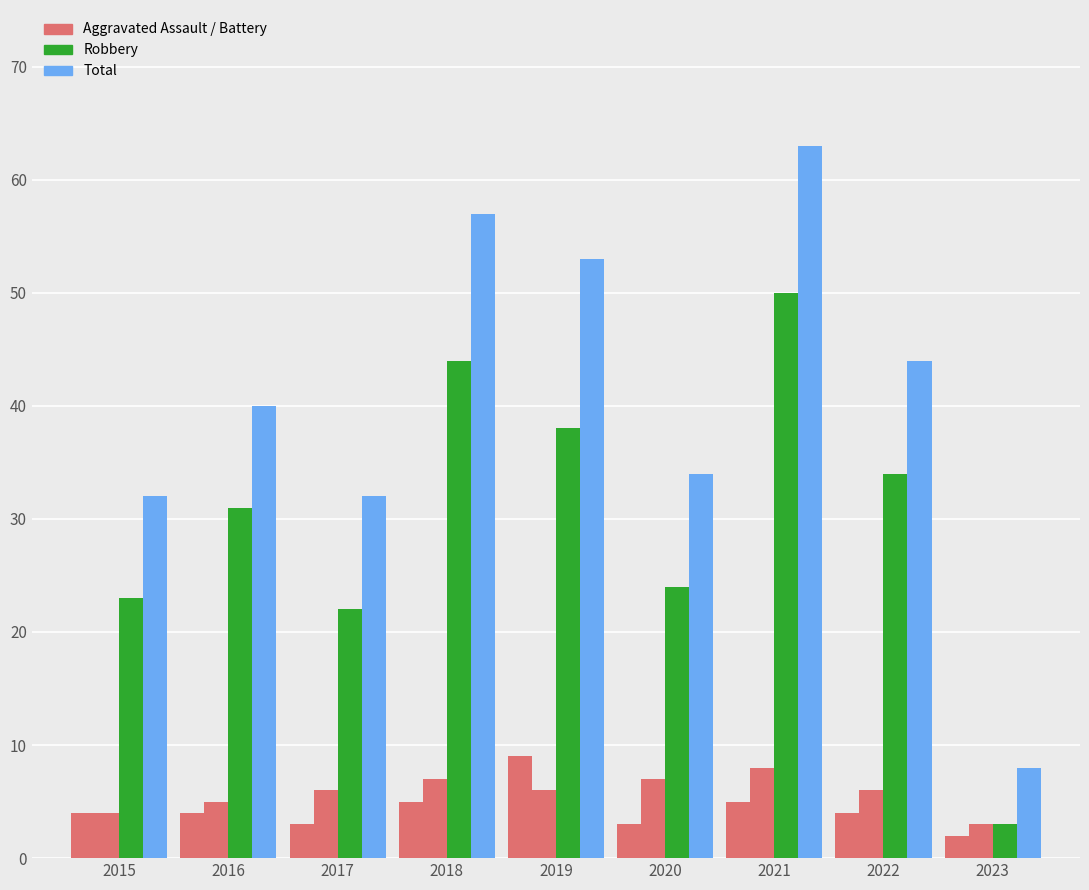

Are the bars horizontal?

No